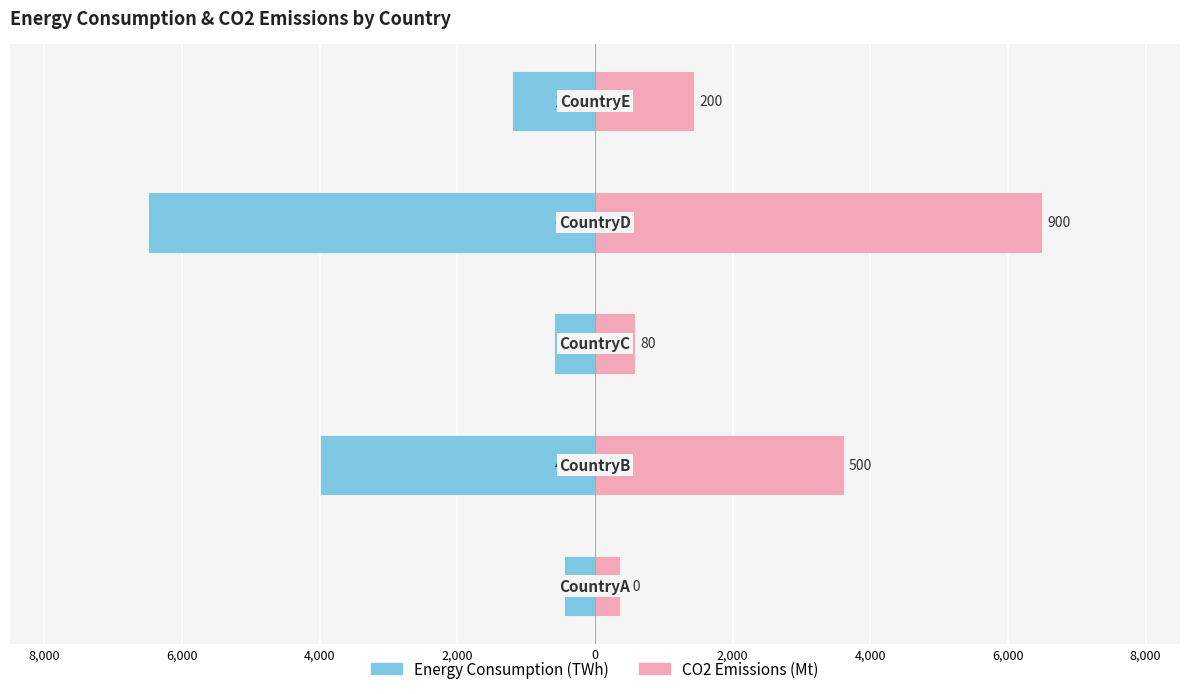

Rank the series by their average value, from lowest to highest.

Energy Consumption (TWh), CO2 Emissions (Mt)